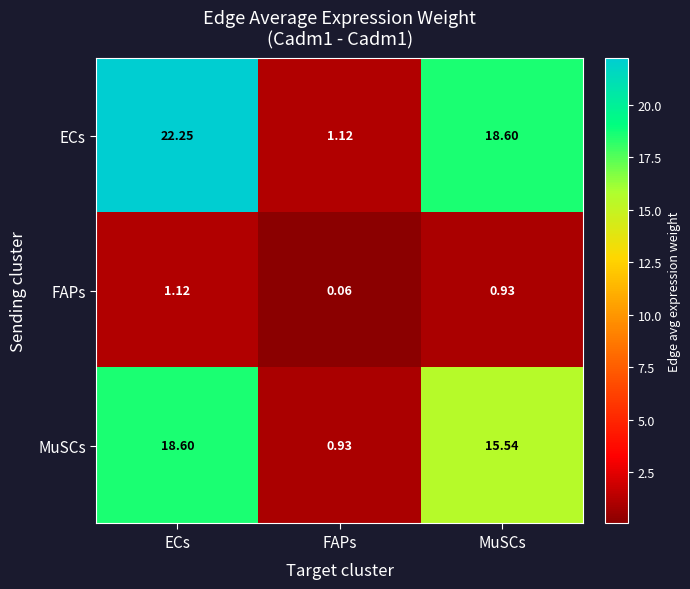

How many categories are shown in the chart?

3